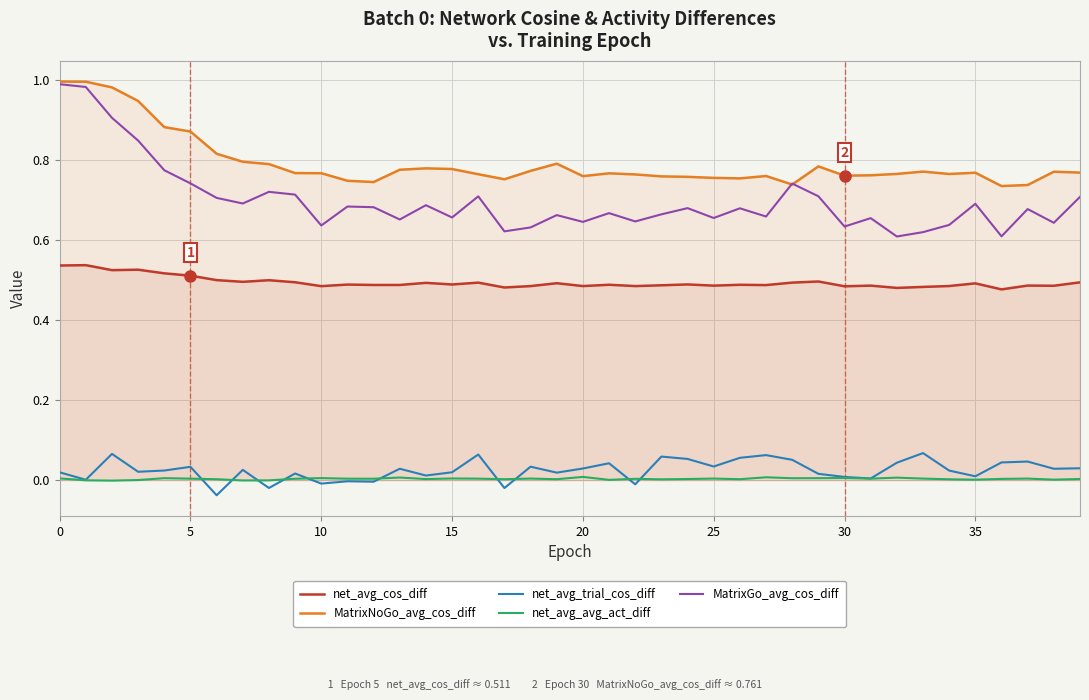

What is the difference between the second highest and minimum values in the net_avg_trial_cos_diff series?

0.1